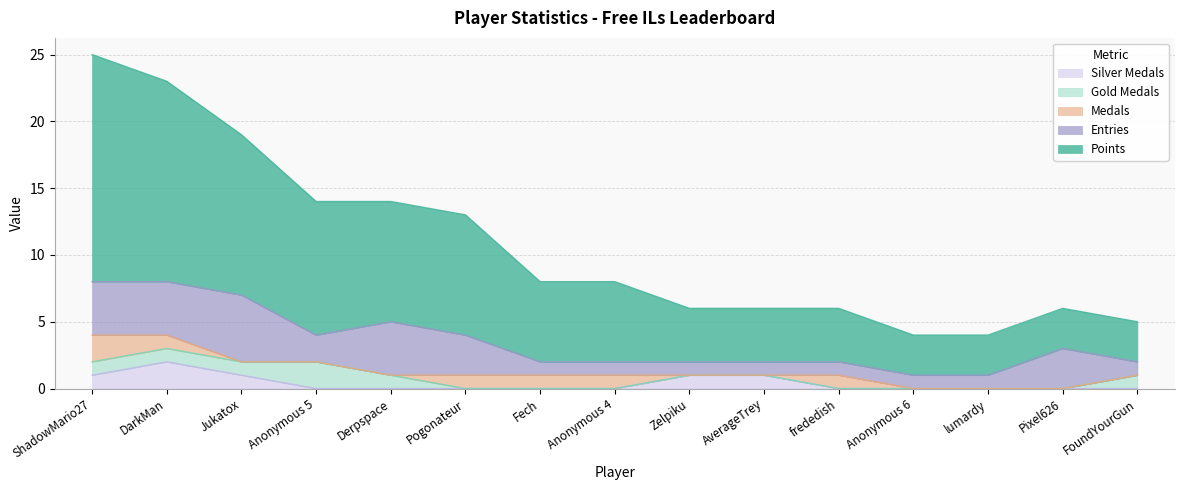

True or false: Entries has more than 0 points higher than both neighbors.

True